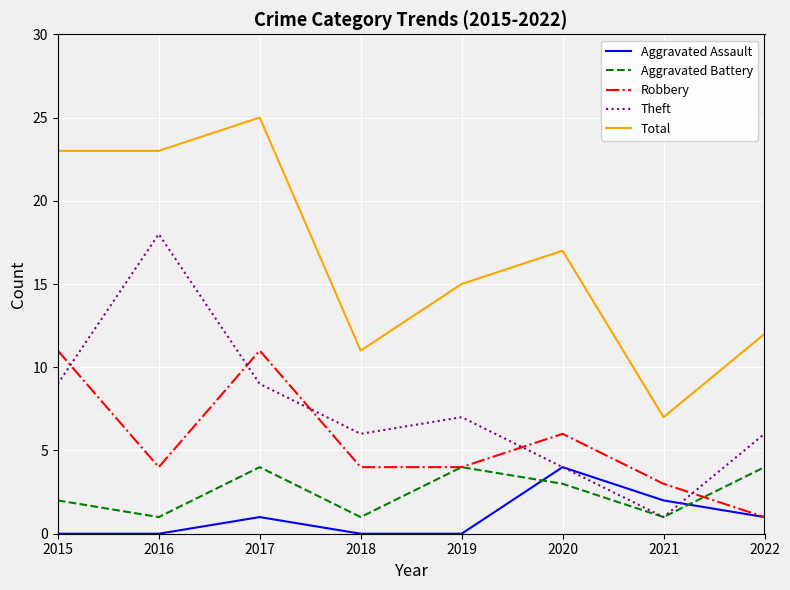

What is the sum of the Aggravated Assault values at 2019 and 2020?

4